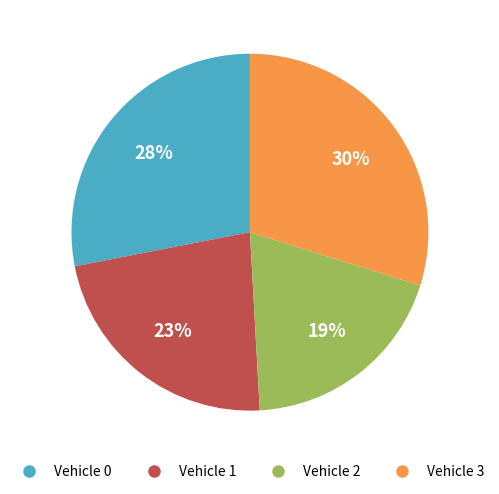

Does Vehicle 2 account for over 50% of the chart?

No